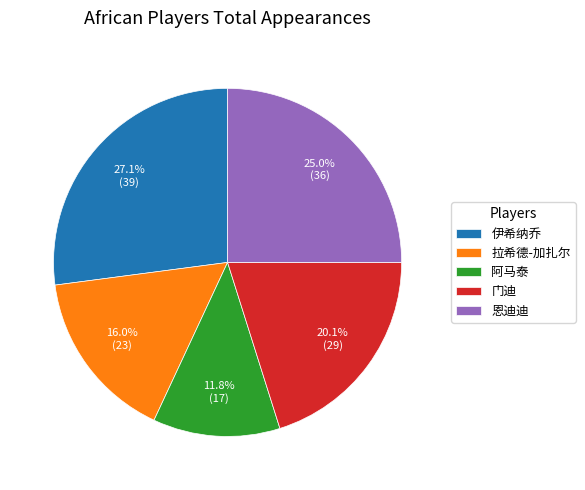

Is it true that 恩迪迪 is 18% of the pie?

False